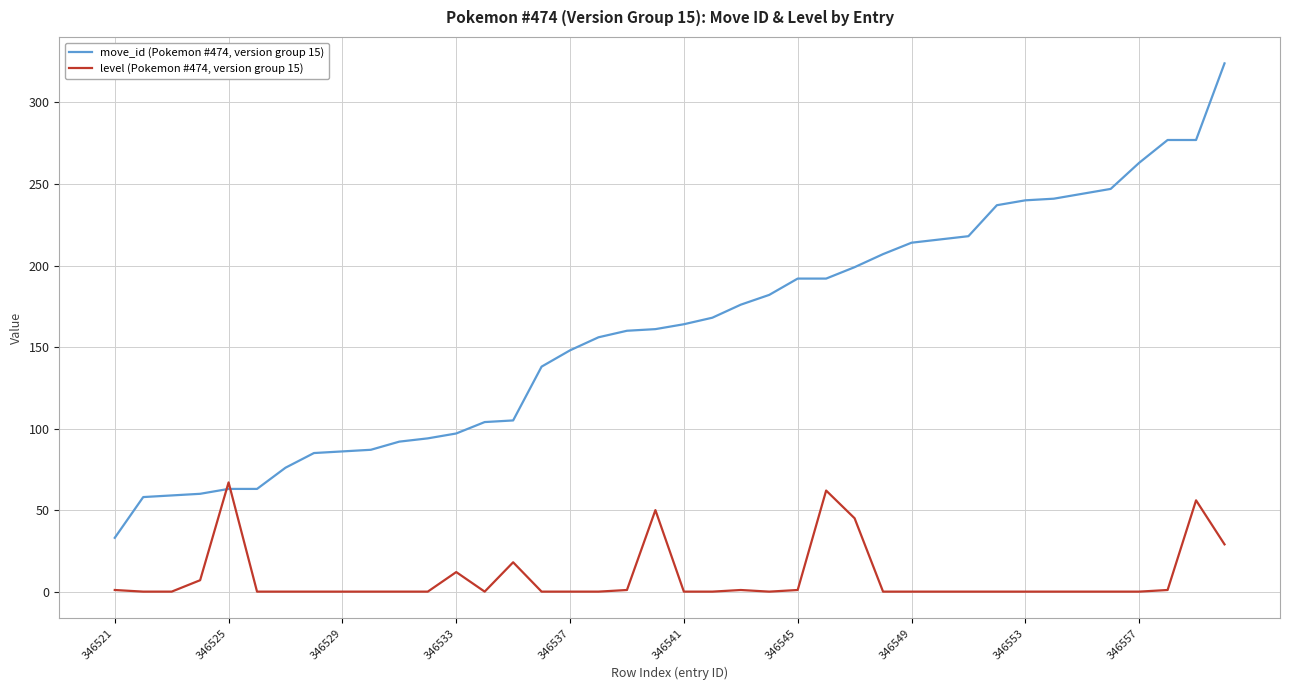

What is the greatest value displayed?

324